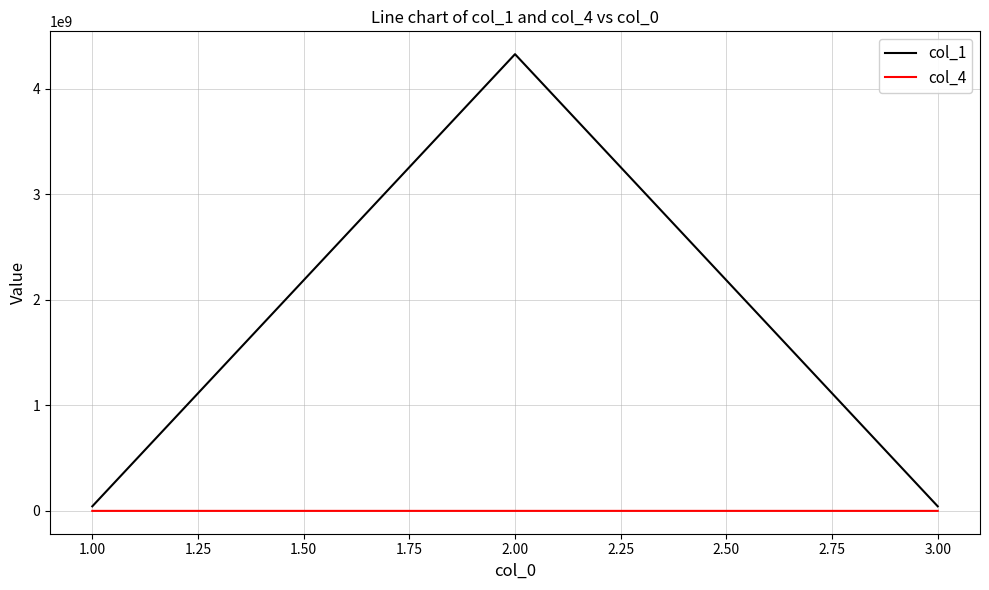

At which category is the sum across all series the highest?

2.00